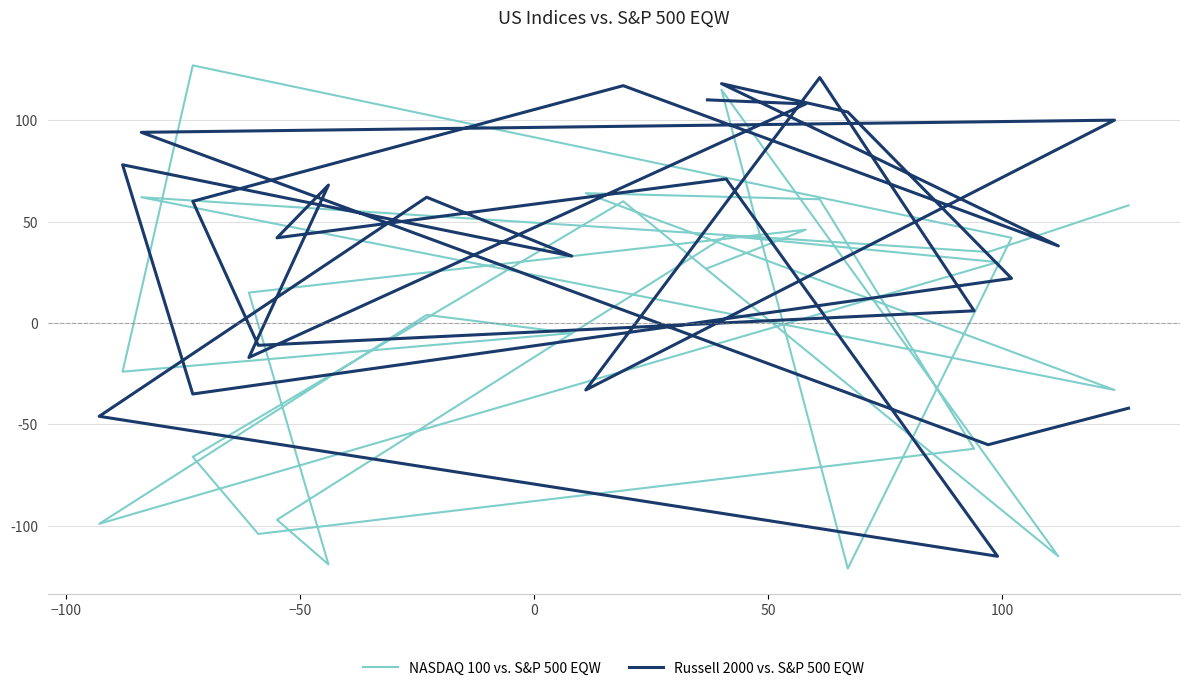

What is the highest value of the Russell 2000 vs. S&P 500 EQW series?

121